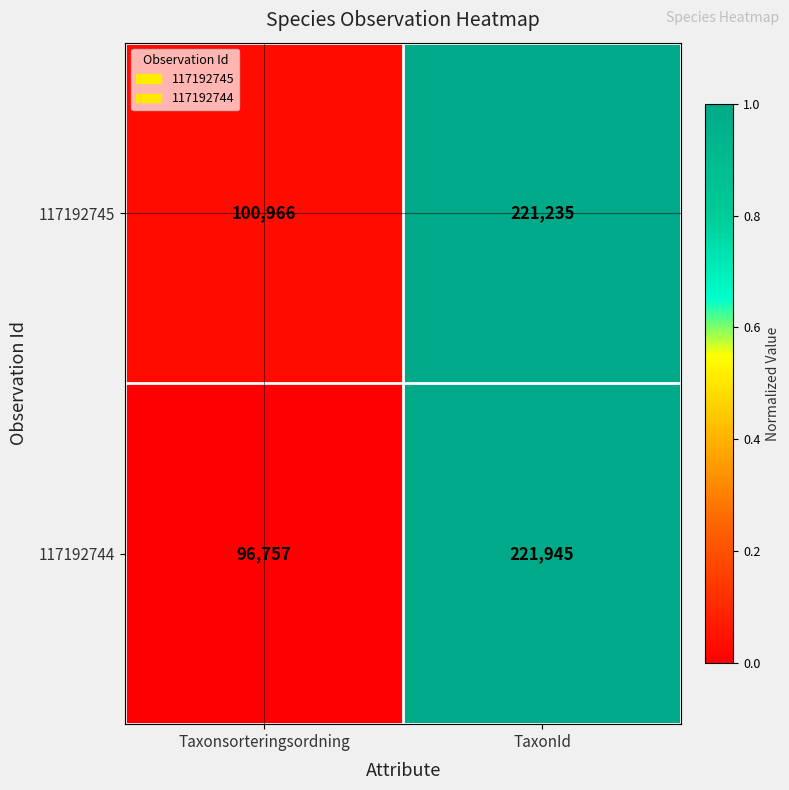

What is the sum of the 117192745 values at Taxonsorteringsordning and TaxonId?

322201